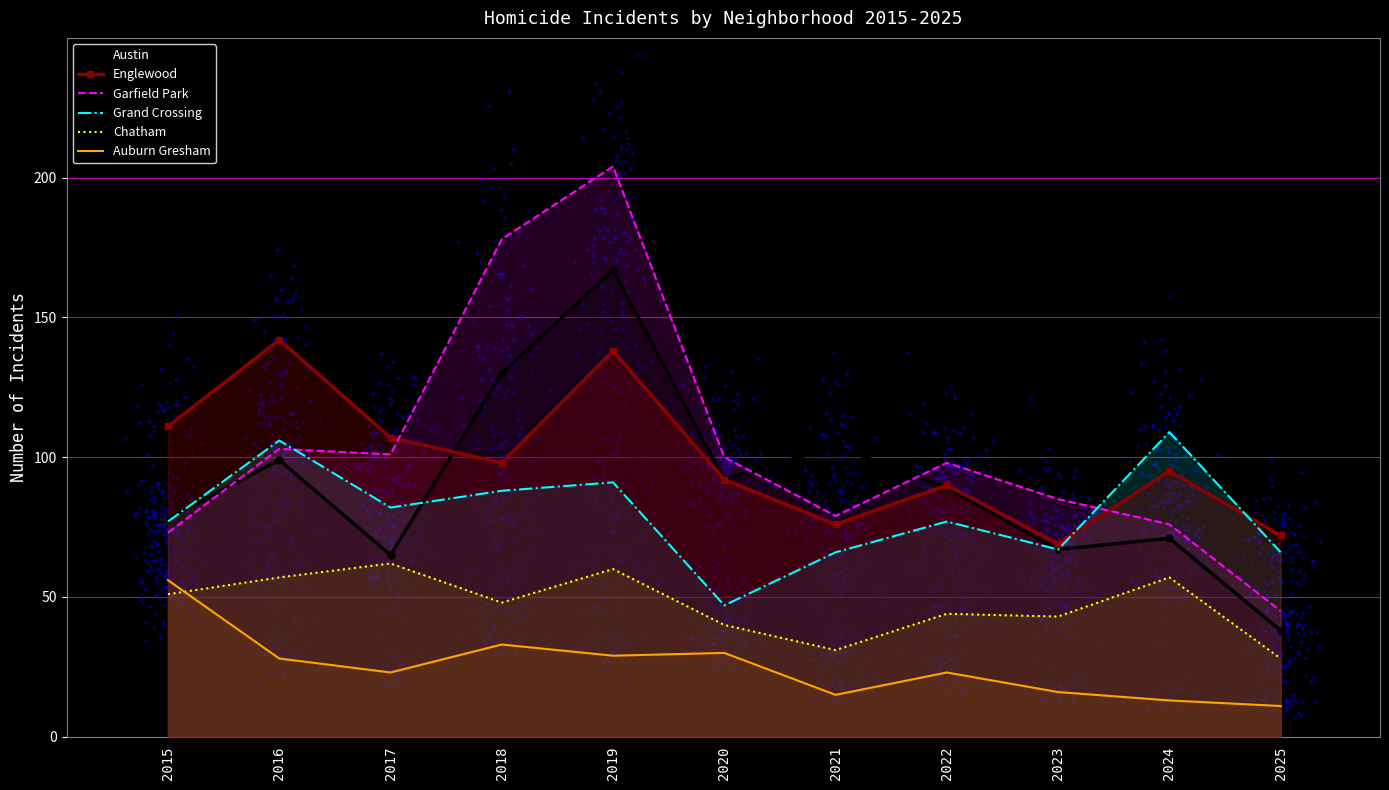

Is the value of Garfield Park at 2015 greater than the value of Grand Crossing at 2016?

No